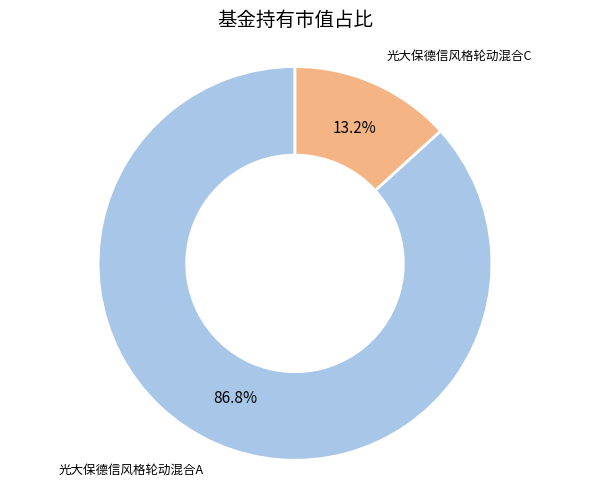

Is there a majority slice in this chart?

Yes